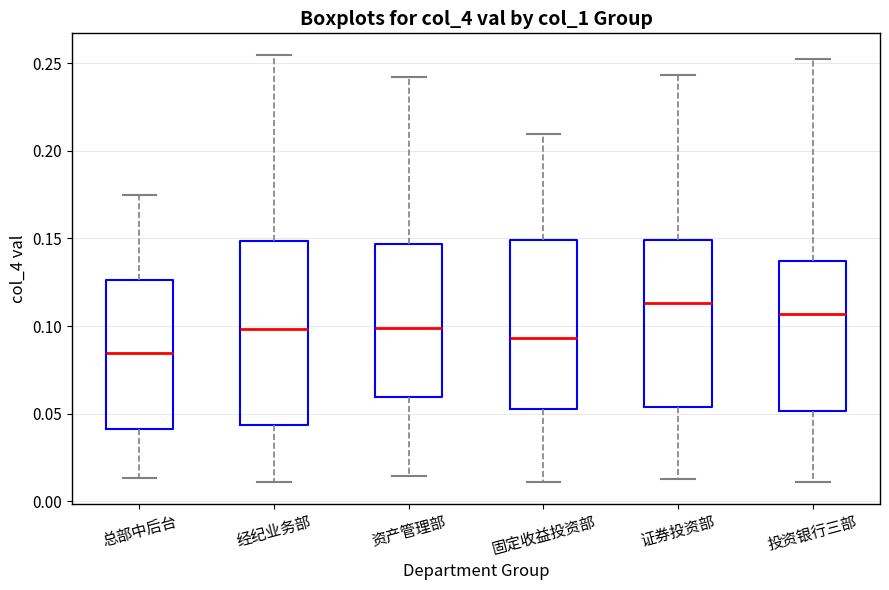

Where does the upper whisker of the box for 总部中后台 end on the y-axis? The values are not printed on the chart, so give them approximately, as read against the axis.

0.175